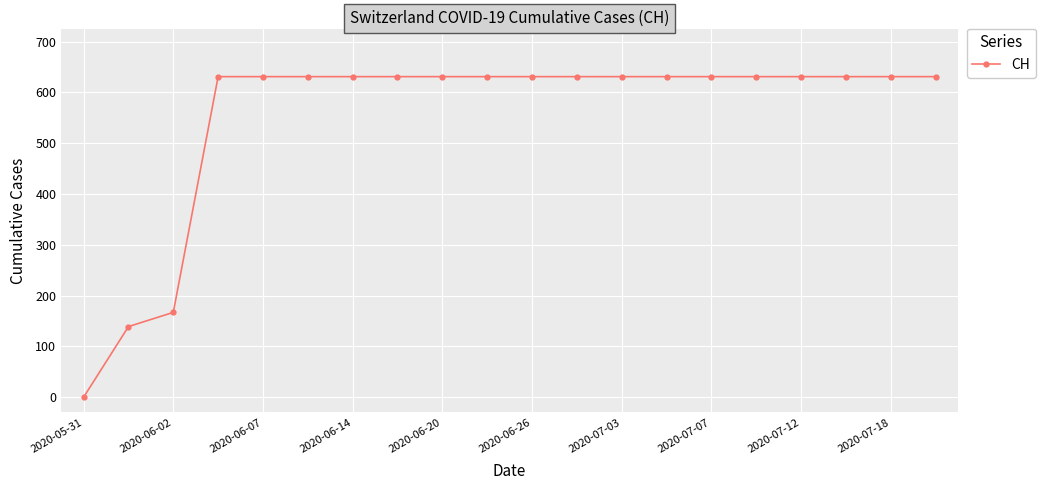

What is the greatest value displayed?

631